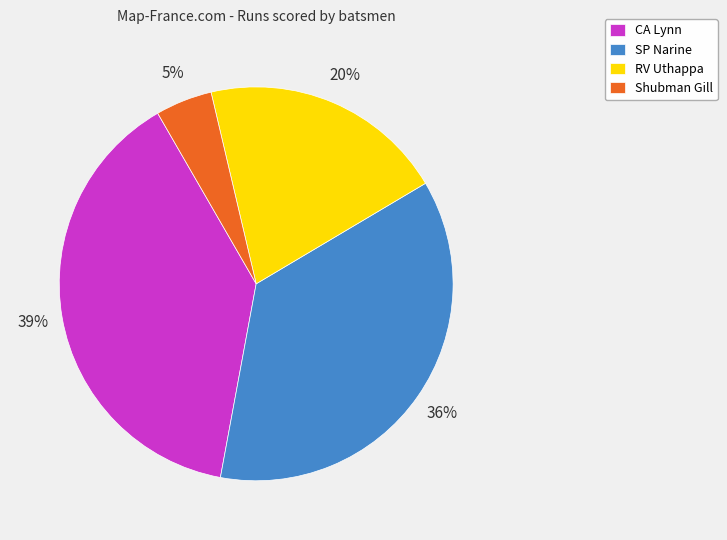

To the nearest percent, what is the difference between the largest and smallest slice percentages?

34%